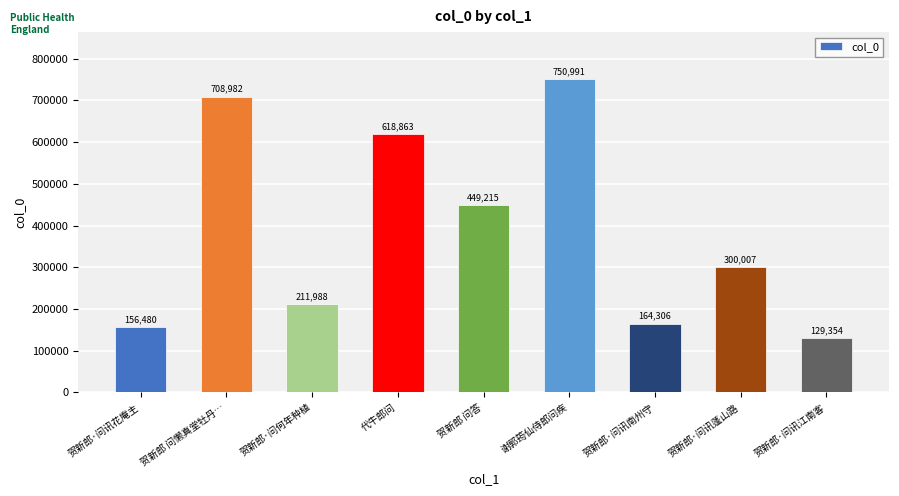

True or false: the data shows 81149 at 贺新郎·问讯江南客.

False